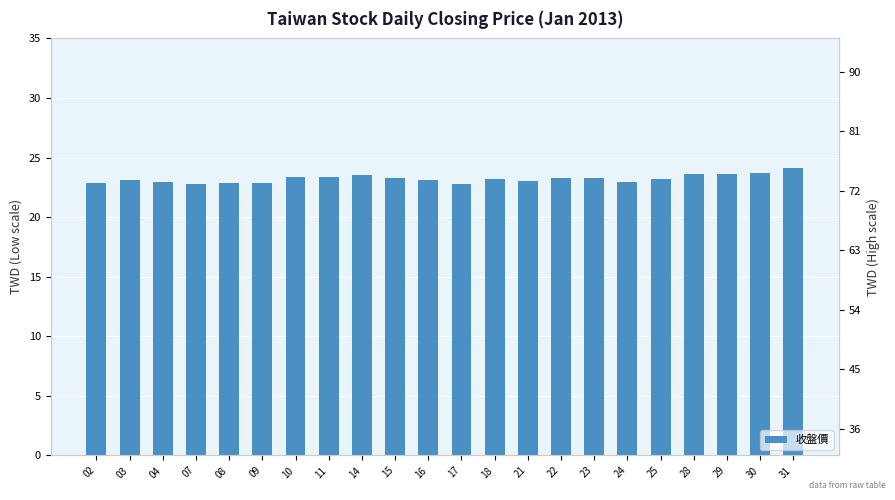

The value at 17 is 22.8. True or false?

True